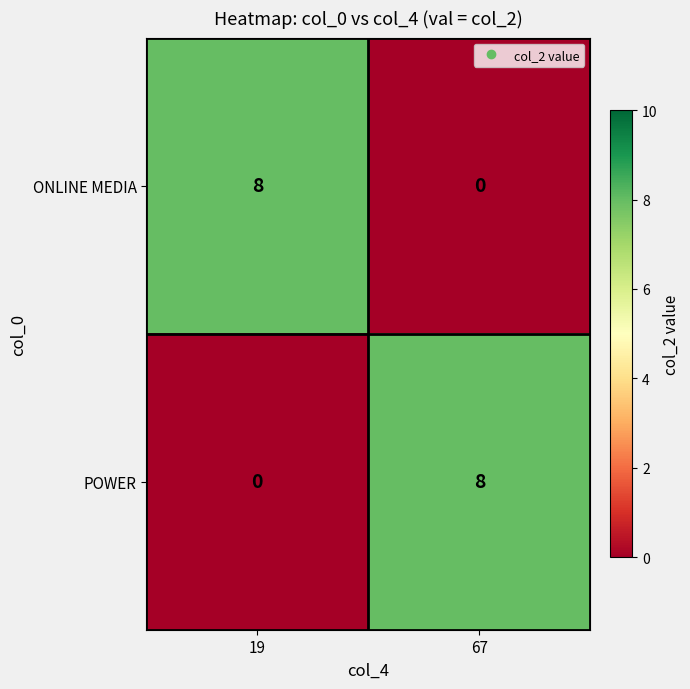

What is the difference between the maximum and minimum values in the ONLINE MEDIA series?

8